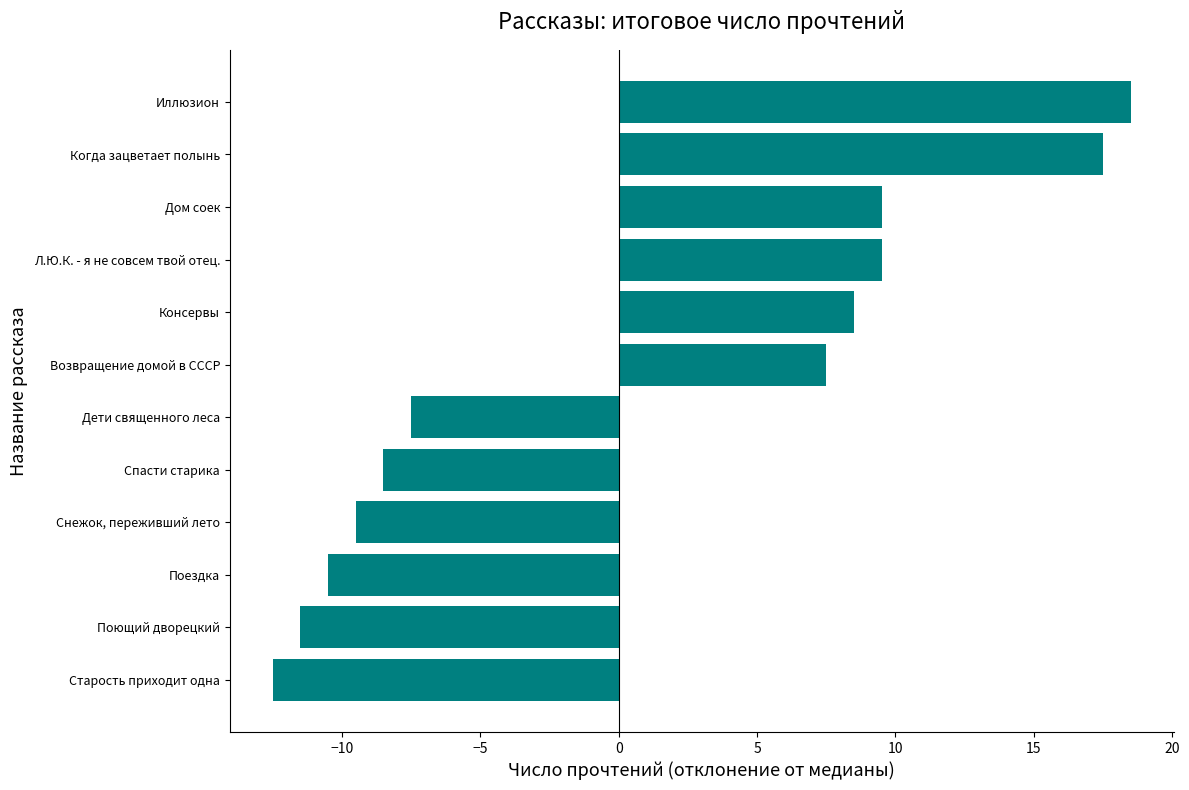

At which category does the chart reach its minimum across all series?

Старость приходит одна